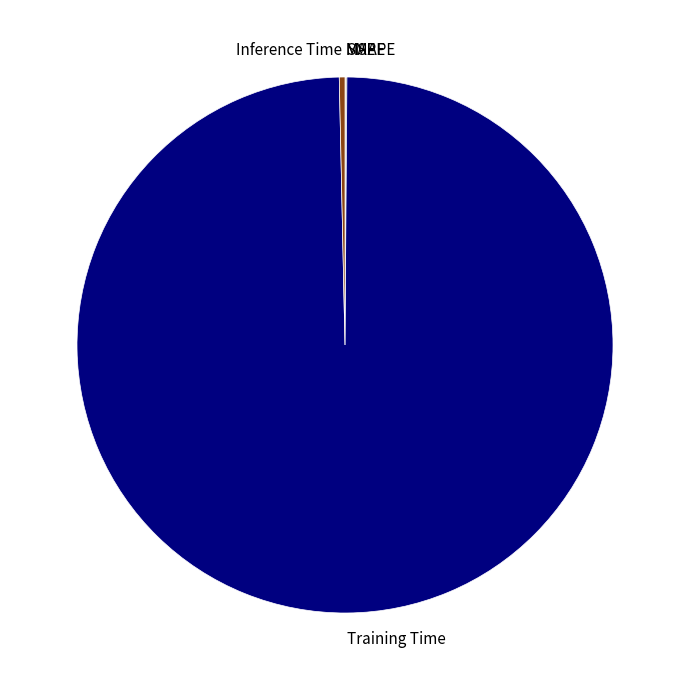

Which category has the biggest portion of the pie?

Training Time